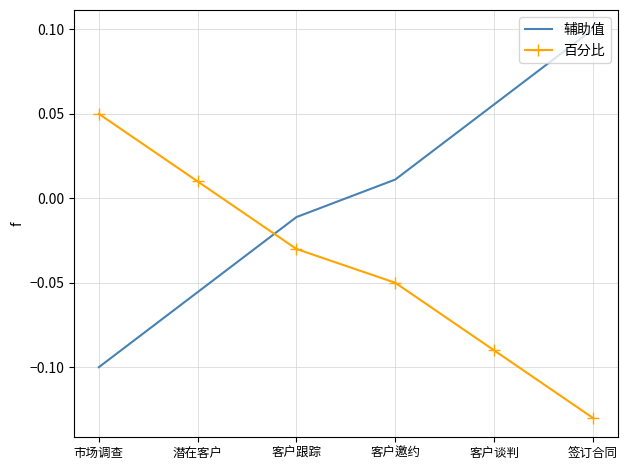

What position from the right is 签订合同?

1